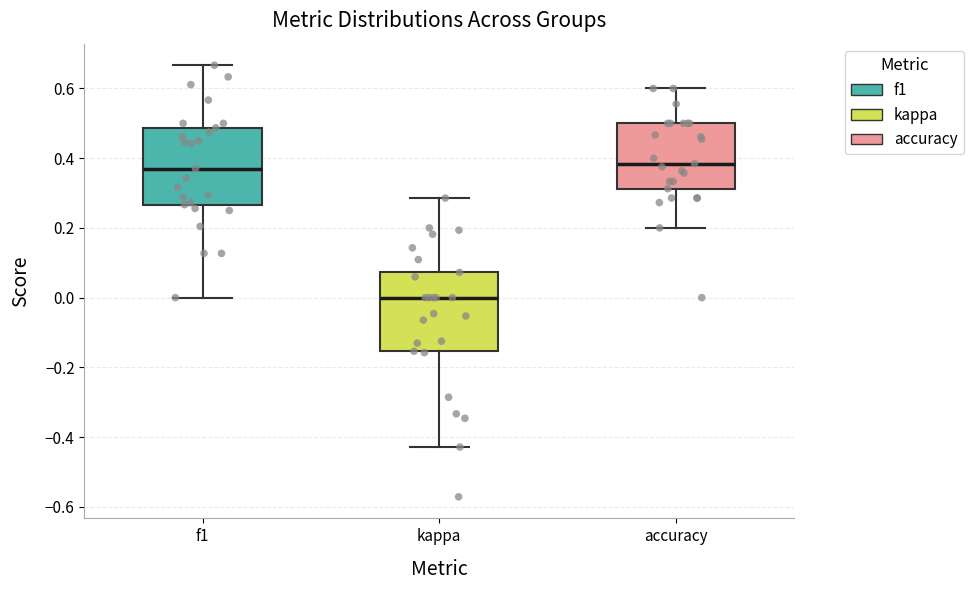

Reading left to right, read every box against the y-axis: the position of its median line, the range the box covers, and the ends of its whiskers. The values are not printed on the chart, so give them approximately, as read against the axis.

f1: median 0.36, box 0.26 to 0.48, whiskers 0.00 to 0.66
kappa: median 0.00, box -0.16 to 0.08, whiskers -0.42 to 0.28
accuracy: median 0.38, box 0.32 to 0.50, whiskers 0.20 to 0.60